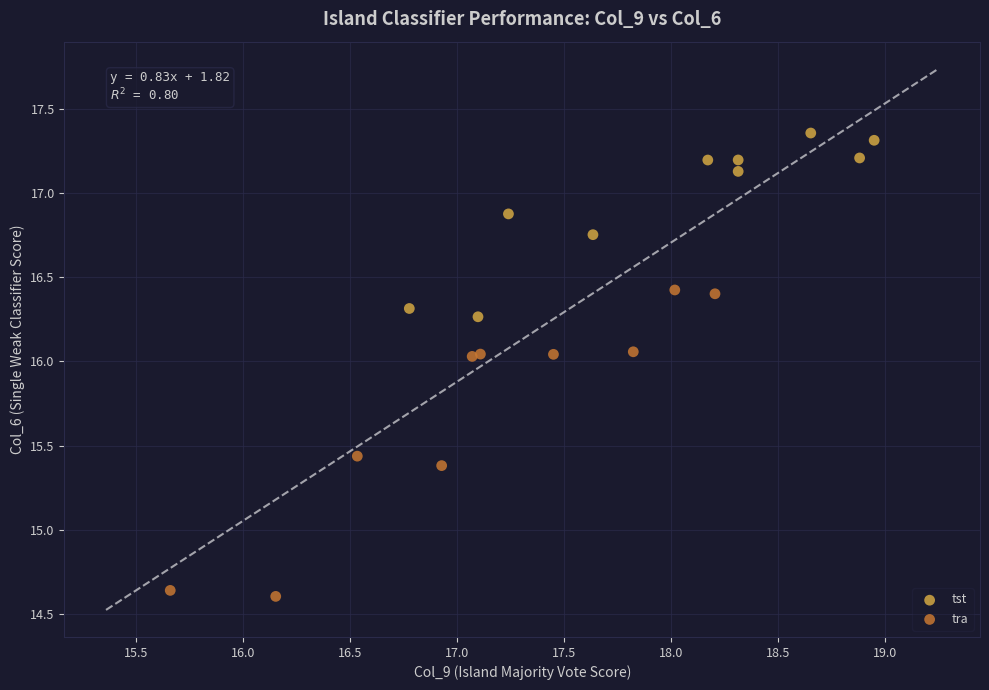

Which series has the widest spread of Y values?

tra